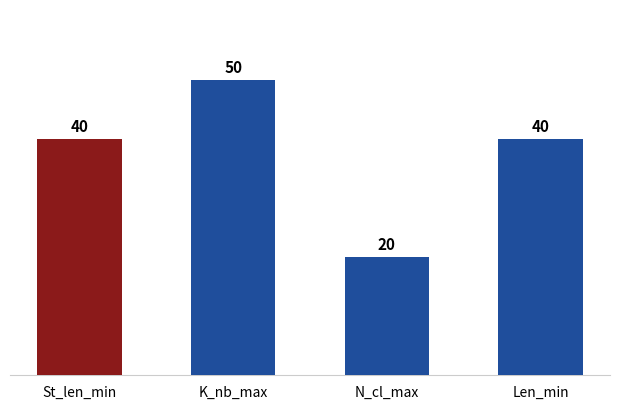

Count the number of data series in this chart.

1